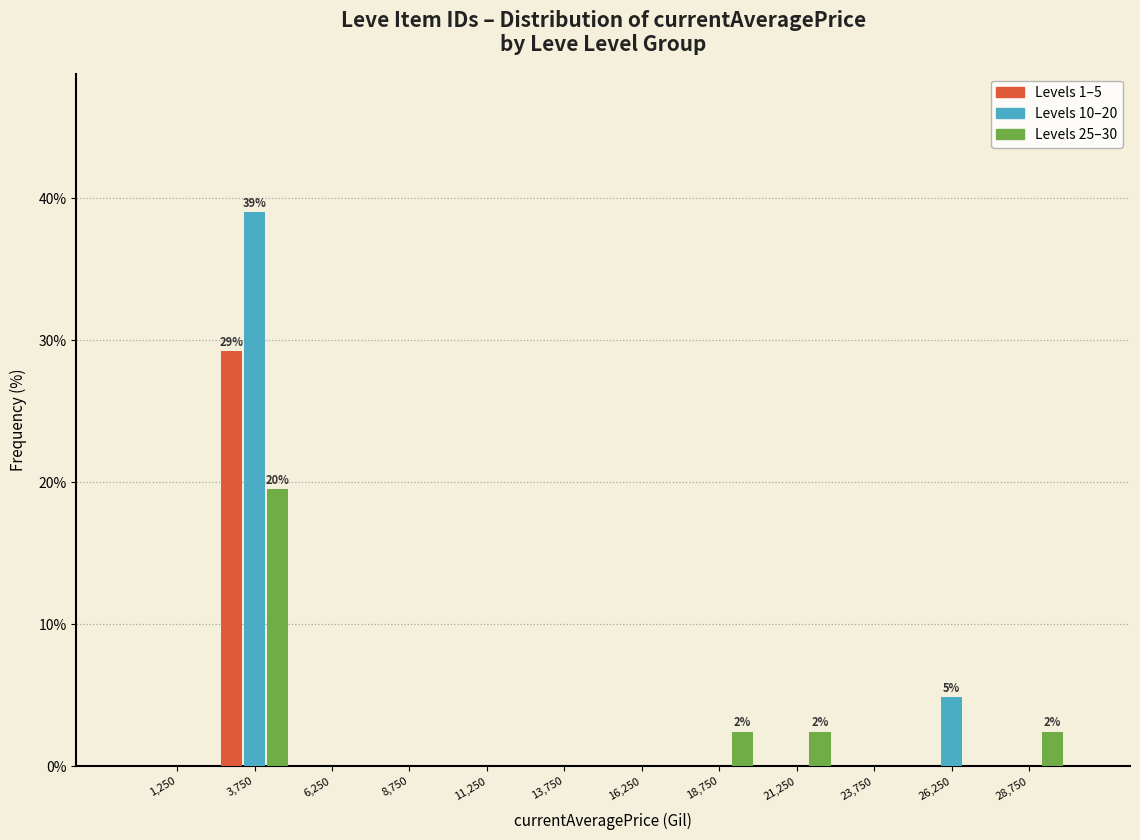

In the Levels 1–5 series, which range on the x-axis has the tallest bar?

2500 to 5000